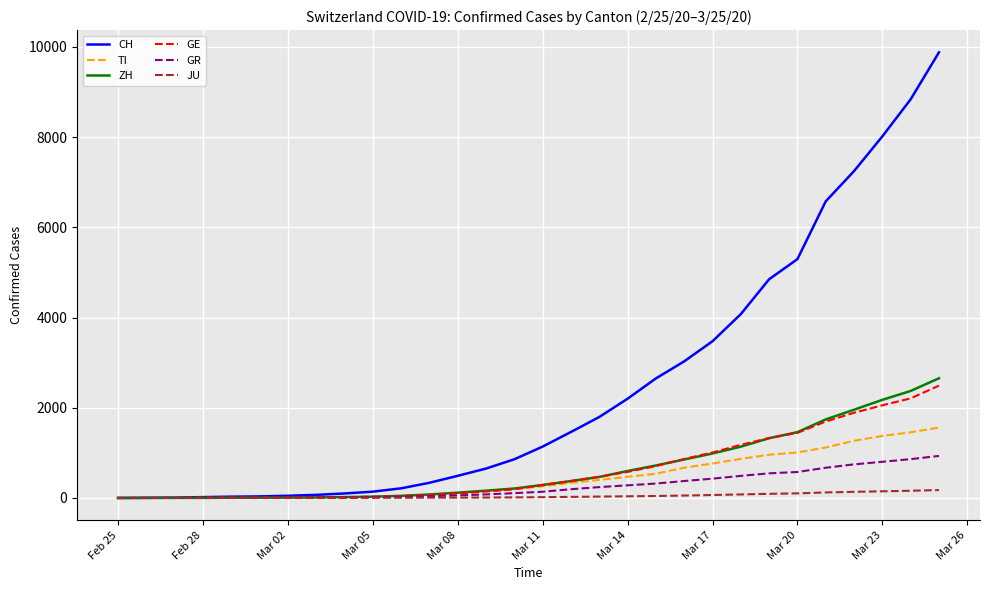

Which series has the largest total across all categories?

CH